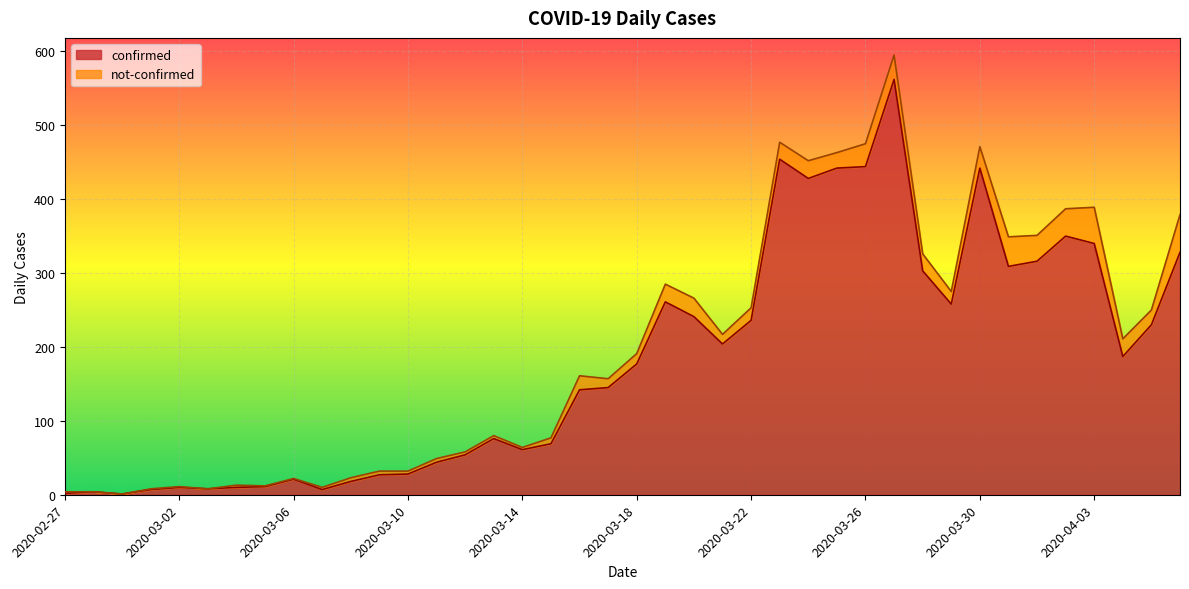

What is the maximum value for confirmed?

562